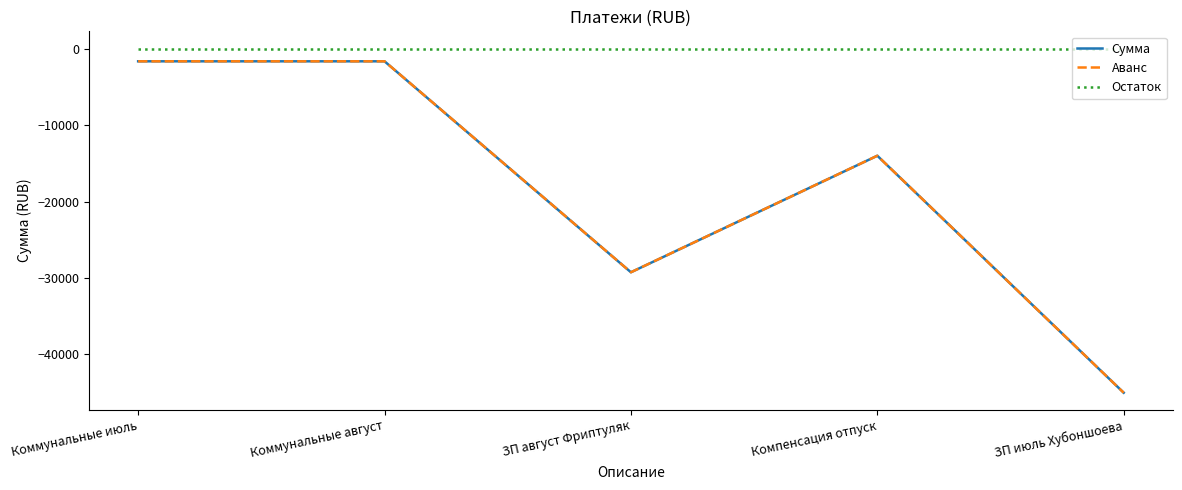

Reading left to right, list all the values displayed in this chart.

Сумма: Коммунальные июль=-1669	Коммунальные август=-1669	ЗП август Фриптуляк=-29250	Компенсация отпуск=-14015	ЗП июль Хубоншоева=-45000
Аванс: Коммунальные июль=-1669	Коммунальные август=-1669	ЗП август Фриптуляк=-29250	Компенсация отпуск=-14015	ЗП июль Хубоншоева=-45000
Остаток: Коммунальные июль=0	Коммунальные август=0	ЗП август Фриптуляк=0	Компенсация отпуск=0	ЗП июль Хубоншоева=0